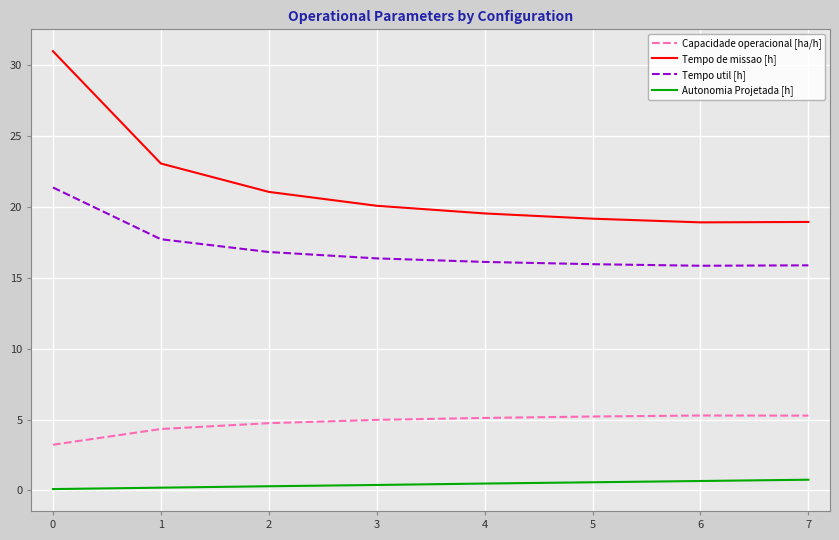

What is the spread (max minus min) of values at 7?

18.2